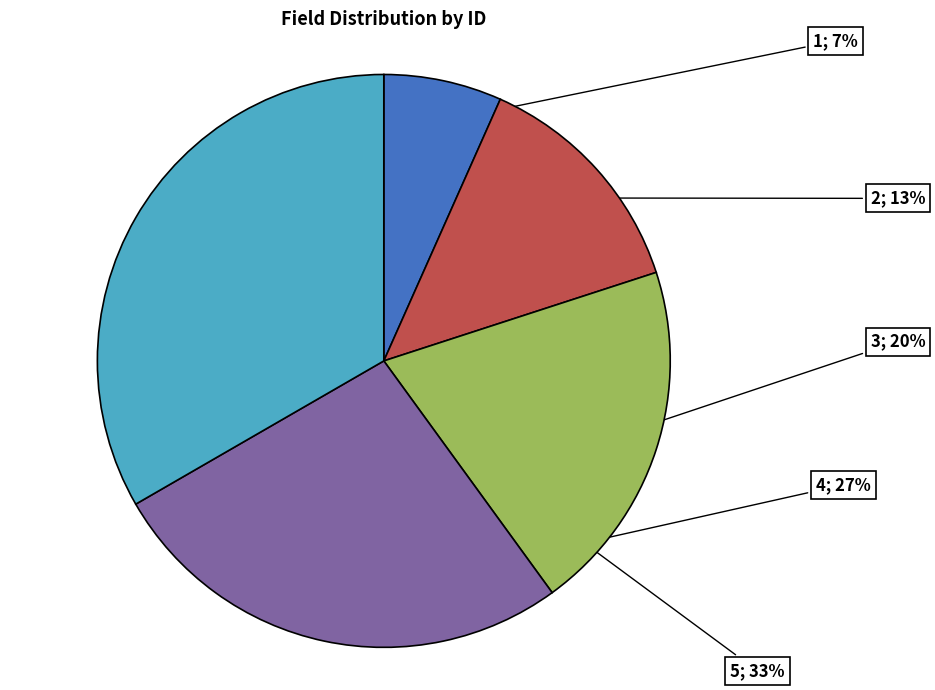

Is there any slice that represents more than half of the pie?

No